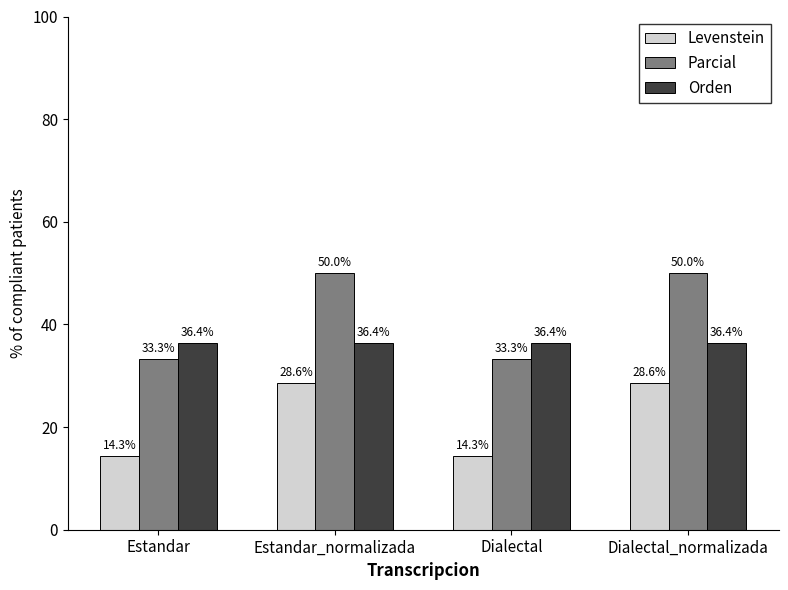

Read the Orden value at Estandar.

36.4